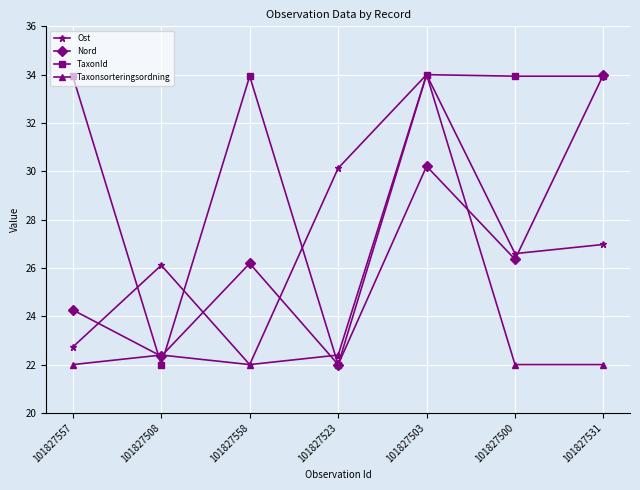

What is the greatest value displayed?

34.0